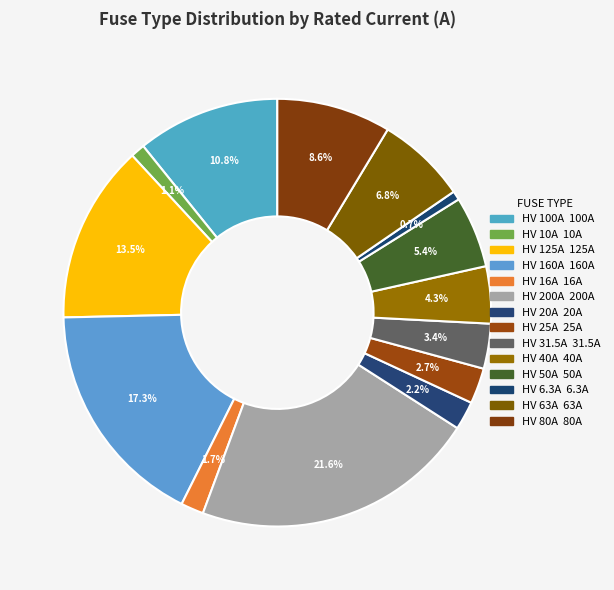

True or false: HV 20A accounts for 2% of the total.

True